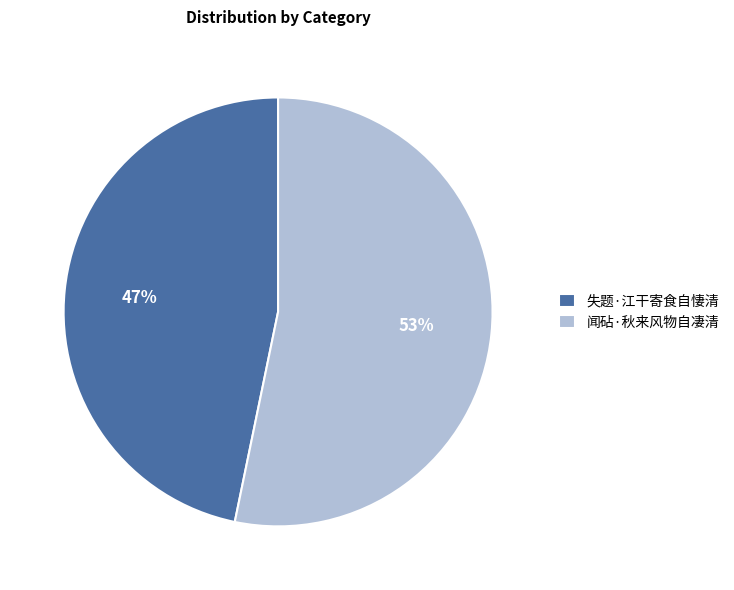

What is the largest slice in the pie chart?

闻砧·秋来风物自凄清